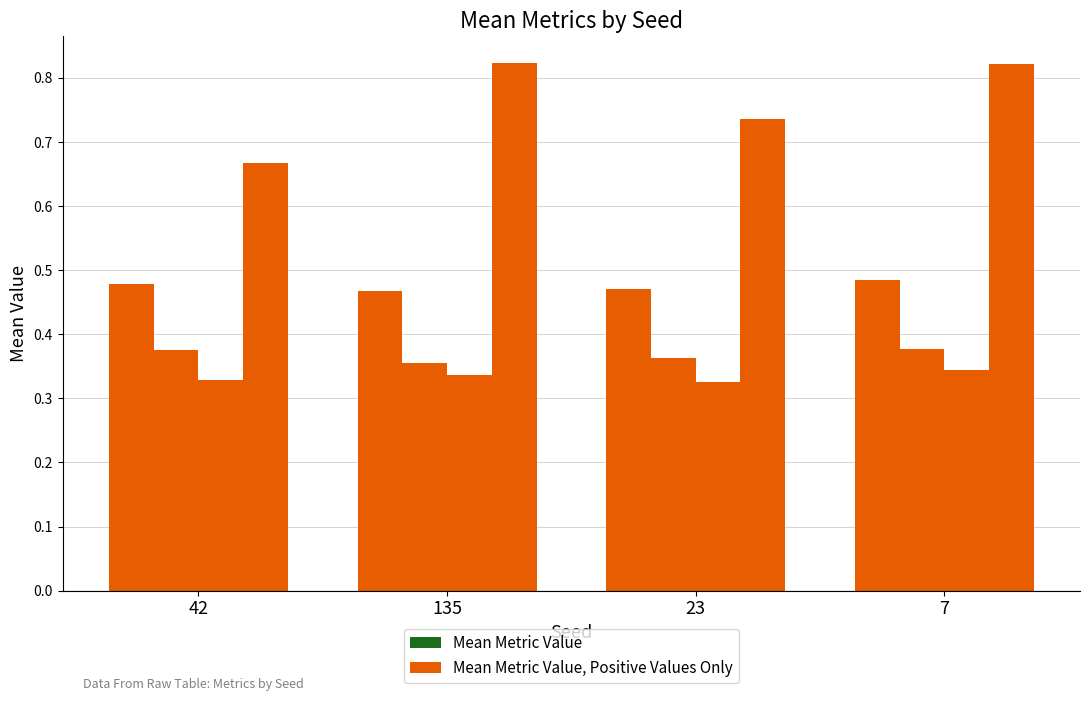

Between 135 and 42, which is larger?

135